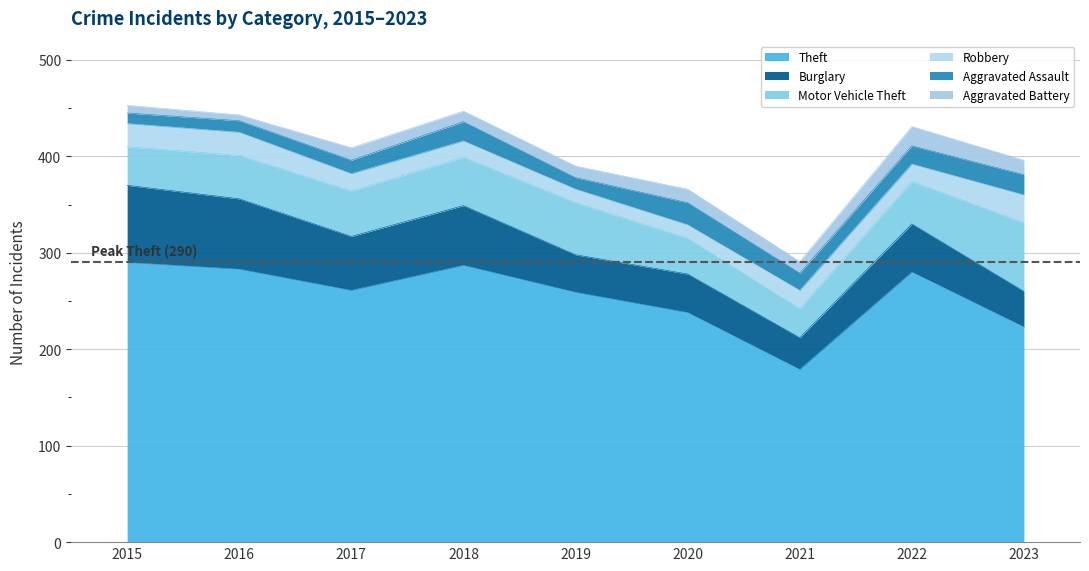

What is the sum of the Burglary values at 2015 and 2016?

153